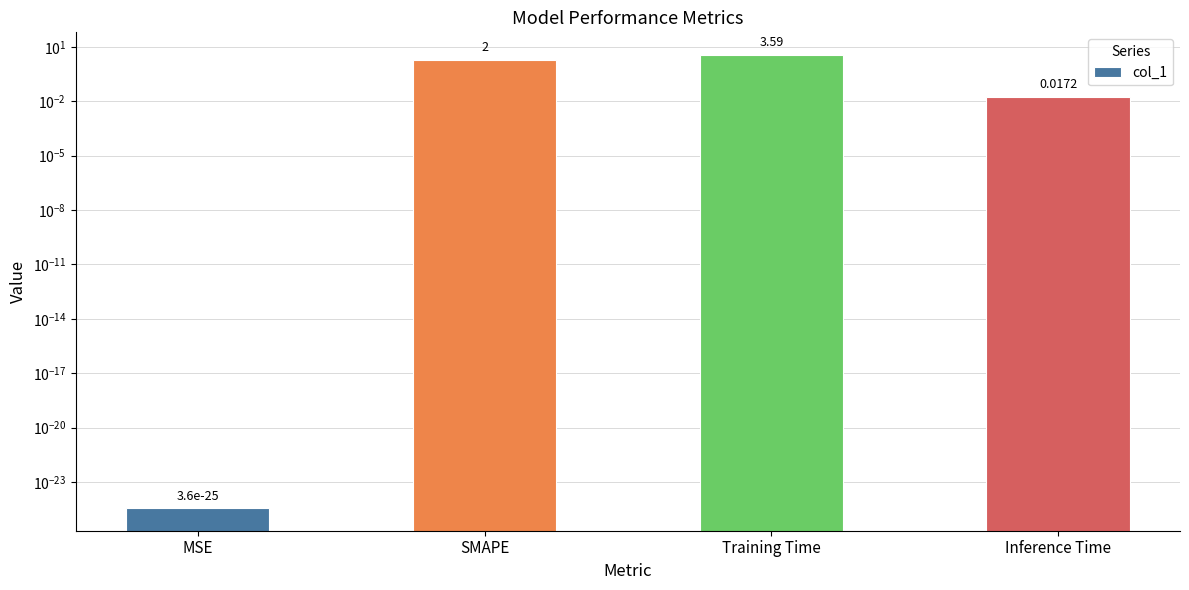

What is the value of the 2nd bar from the left?

2.0